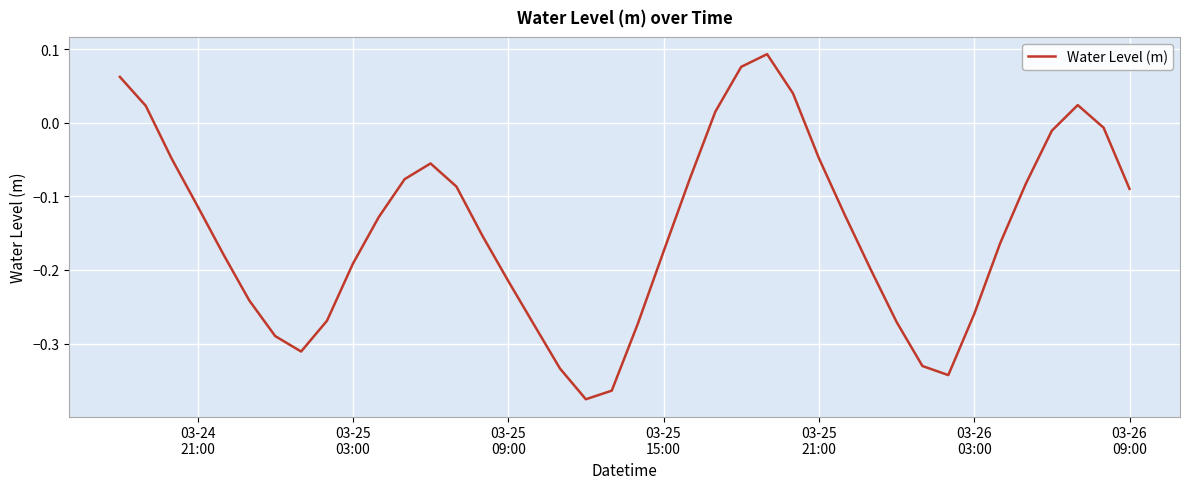

How many lines are shown in the chart?

1